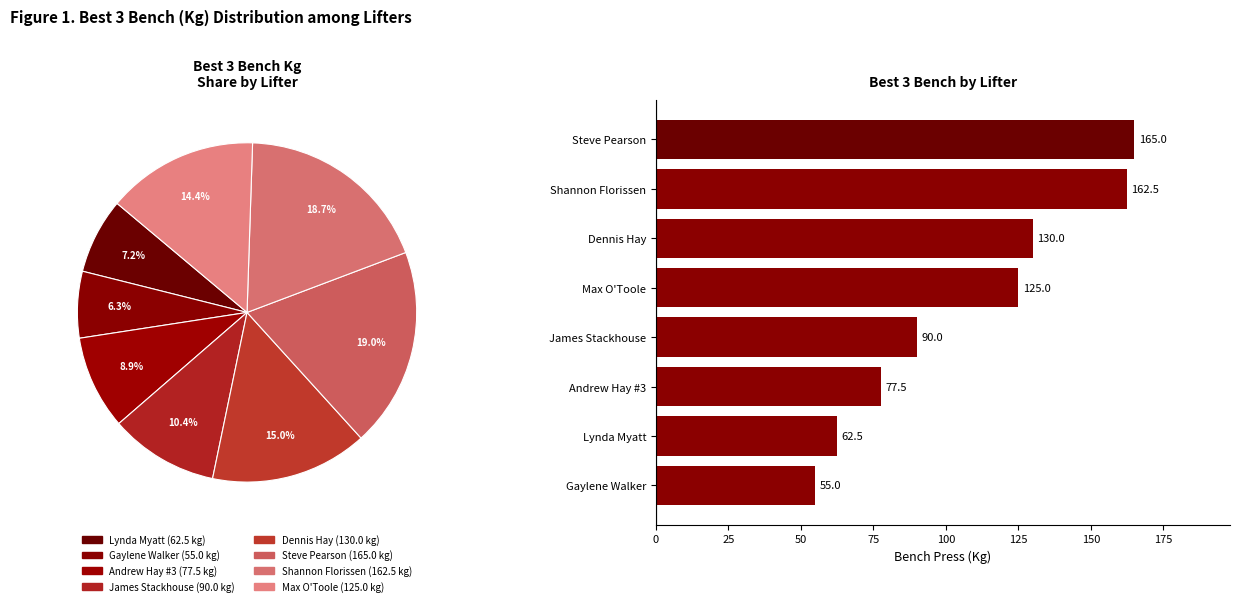

Combined, do Max O'Toole and Shannon Florissen account for over 50%?

No